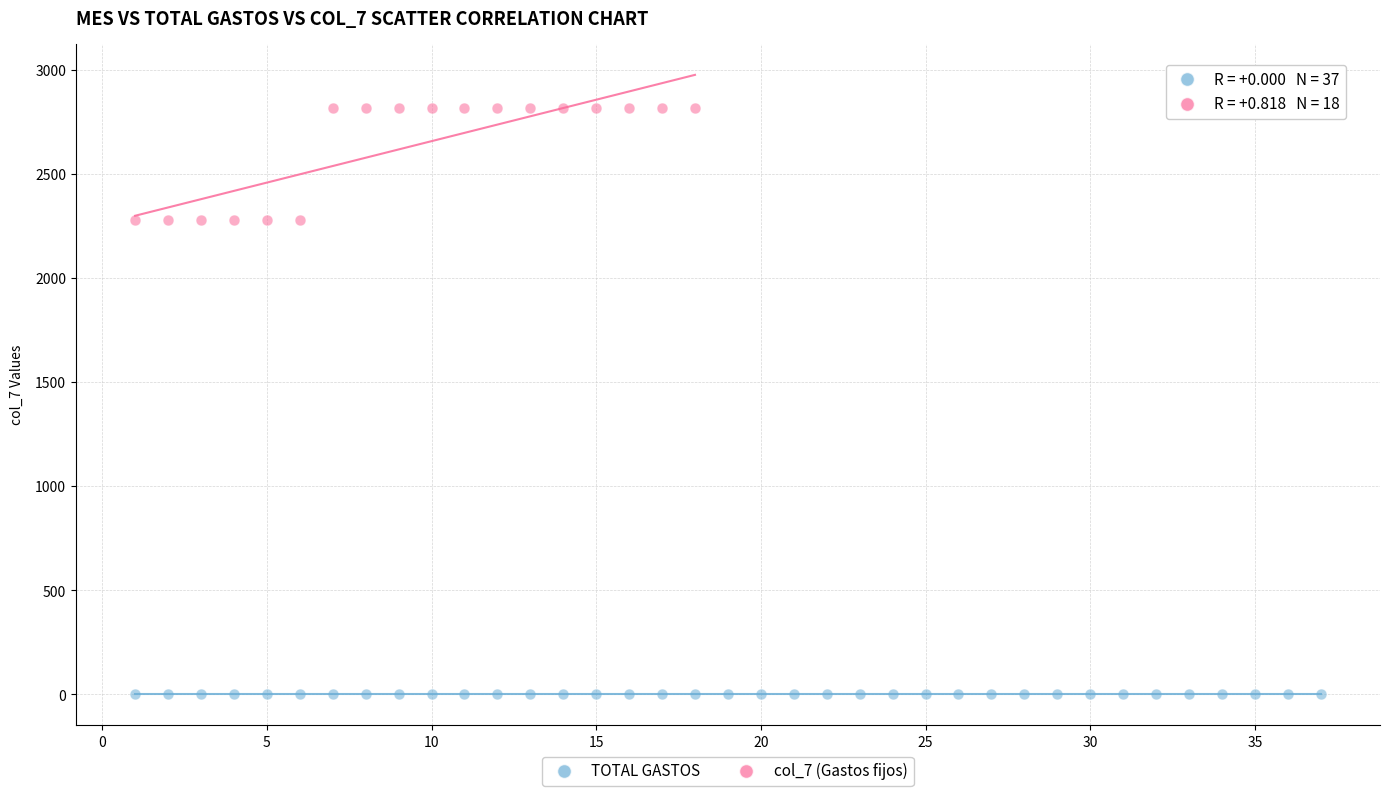

Which series reaches the maximum Y coordinate?

col_7 (Gastos fijos)